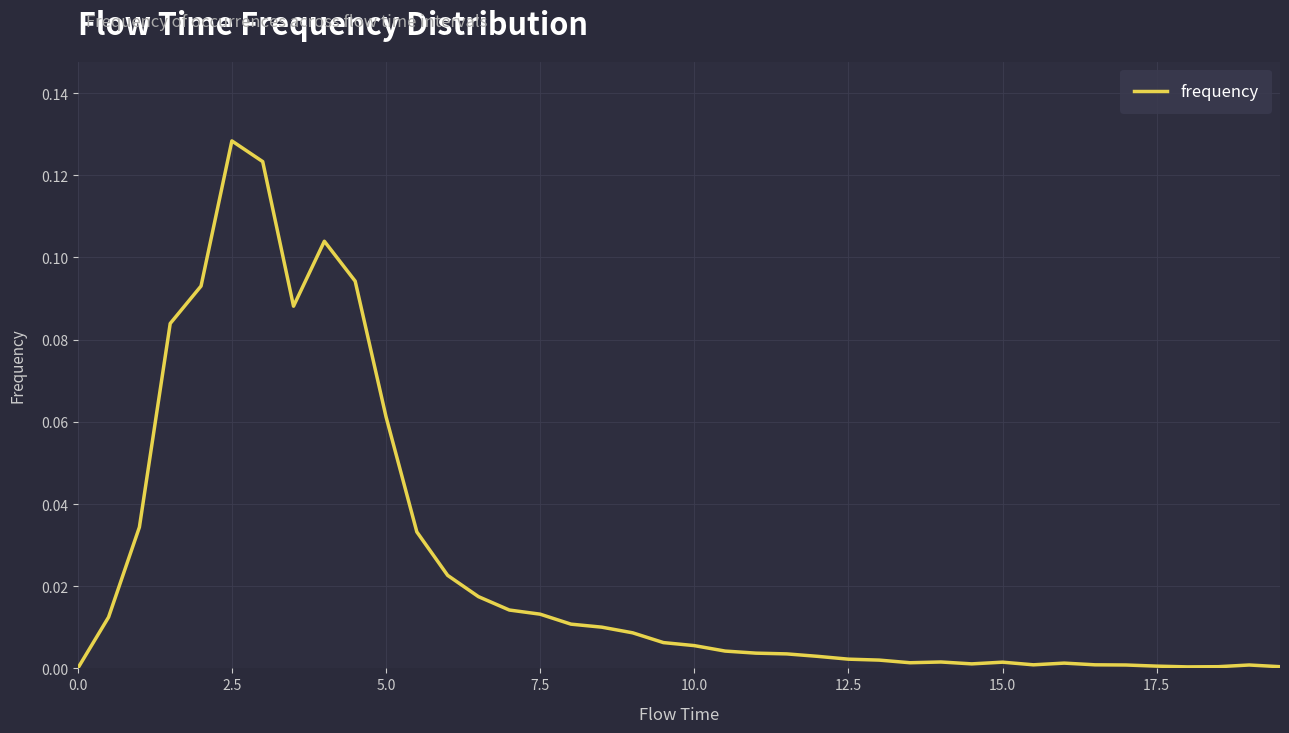

Count the number of data series in this chart.

1